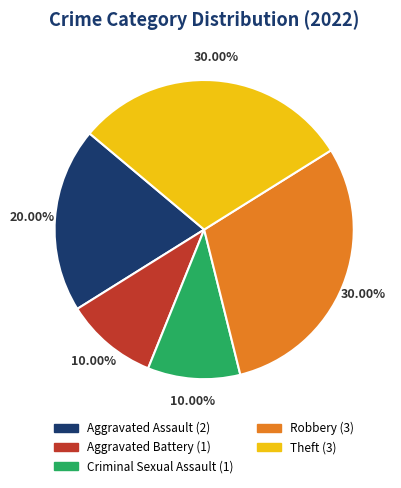

True or false: Criminal Sexual Assault accounts for 10% of the total.

True